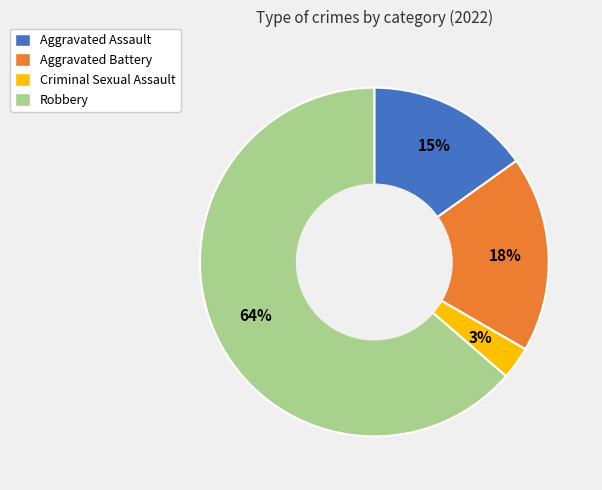

Does Aggravated Battery represent more than half of the total?

No